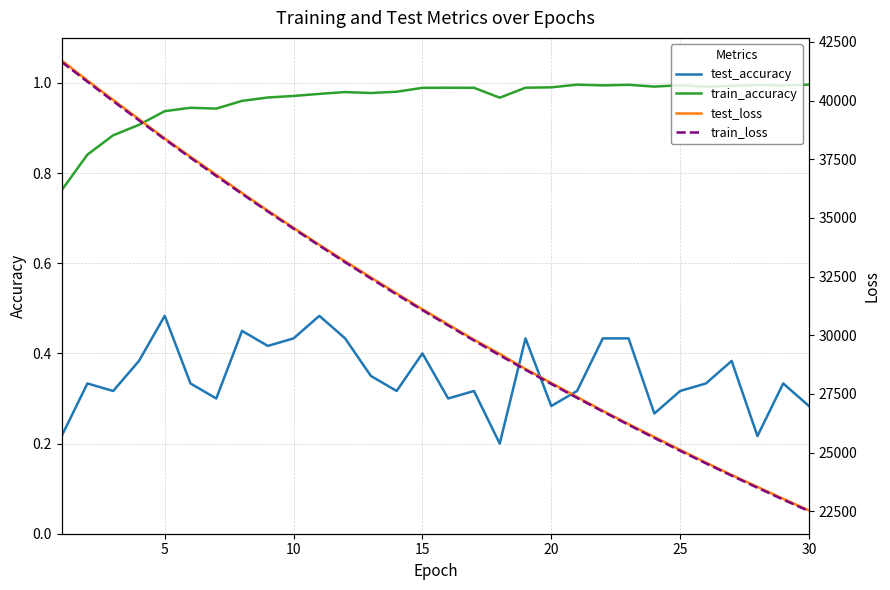

True or false: test_loss and test_accuracy cross at least once.

False